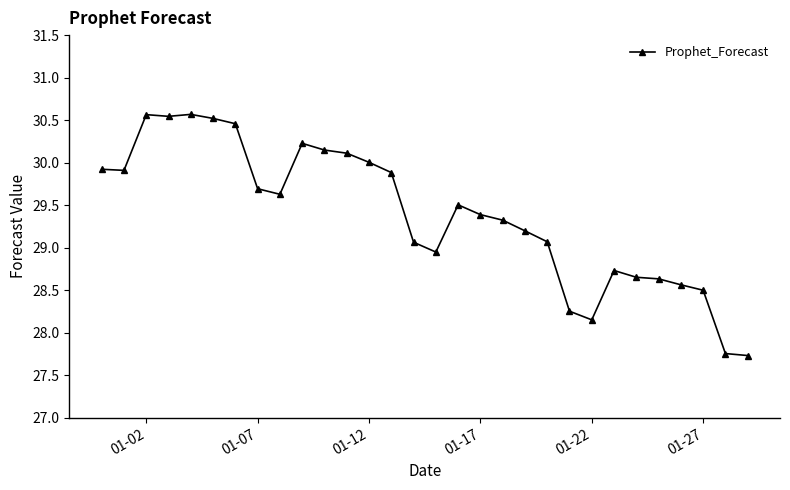

What is the greatest value displayed?

30.6